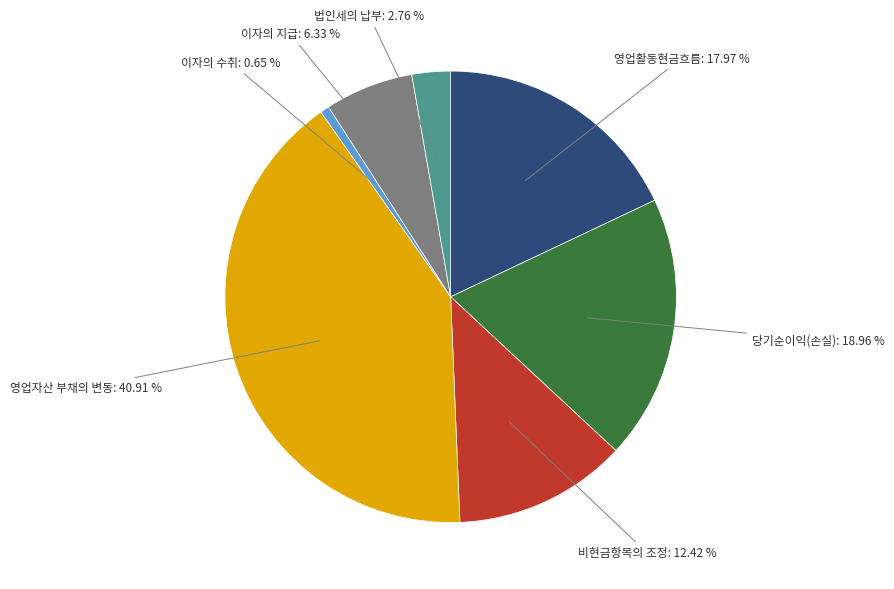

What percentage is NOT represented by 영업자산 부채의 변동?

59.1%